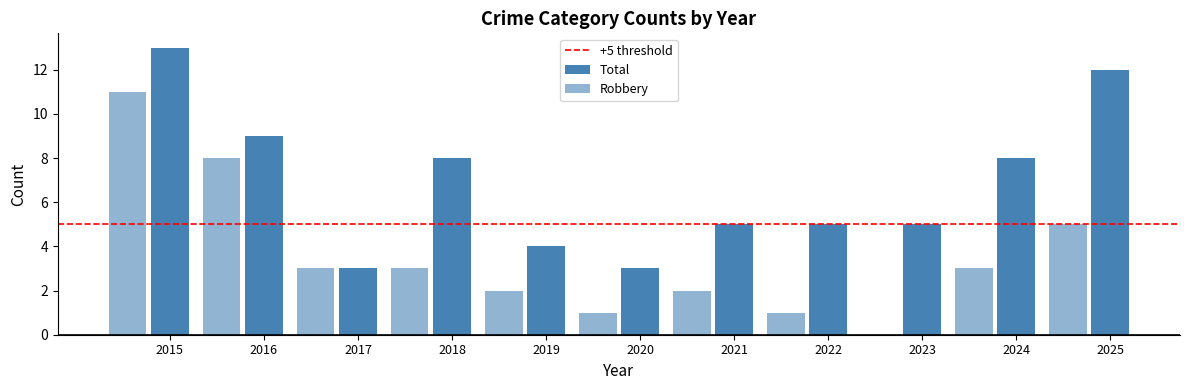

What is the difference between the maximum and minimum values in the Total series?

10